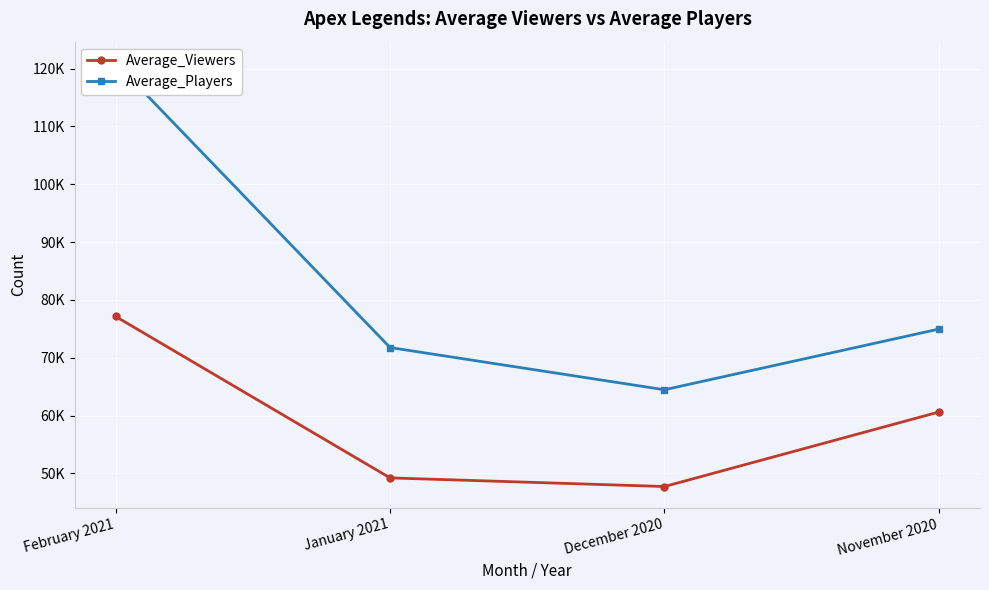

What are all the series names shown in the legend?

Average_Viewers, Average_Players